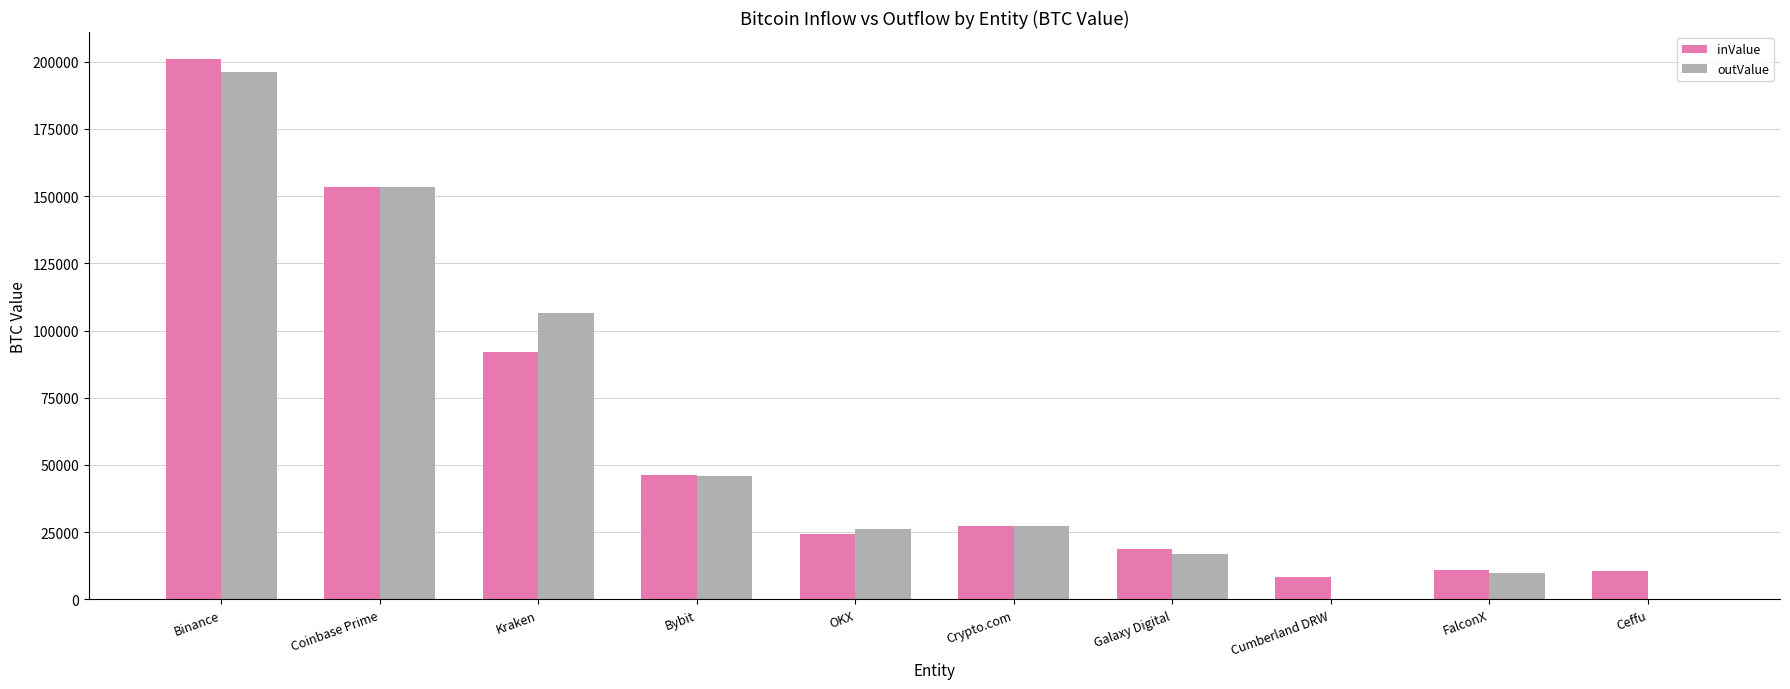

What is the total value across all series at Coinbase Prime?

306922.4